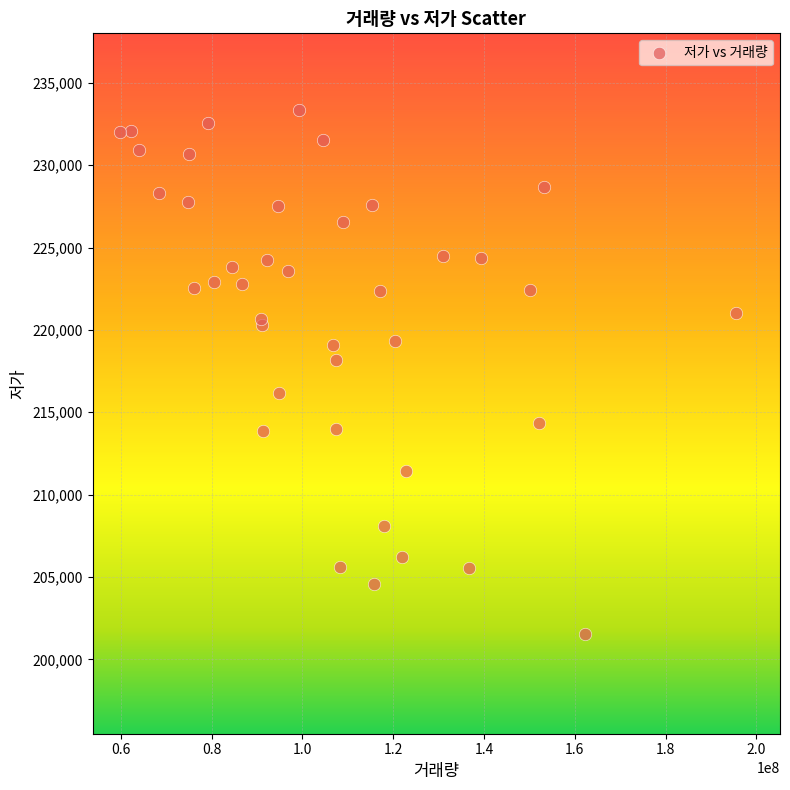

What Y value in the scatter plot is closest to 217434?

218150